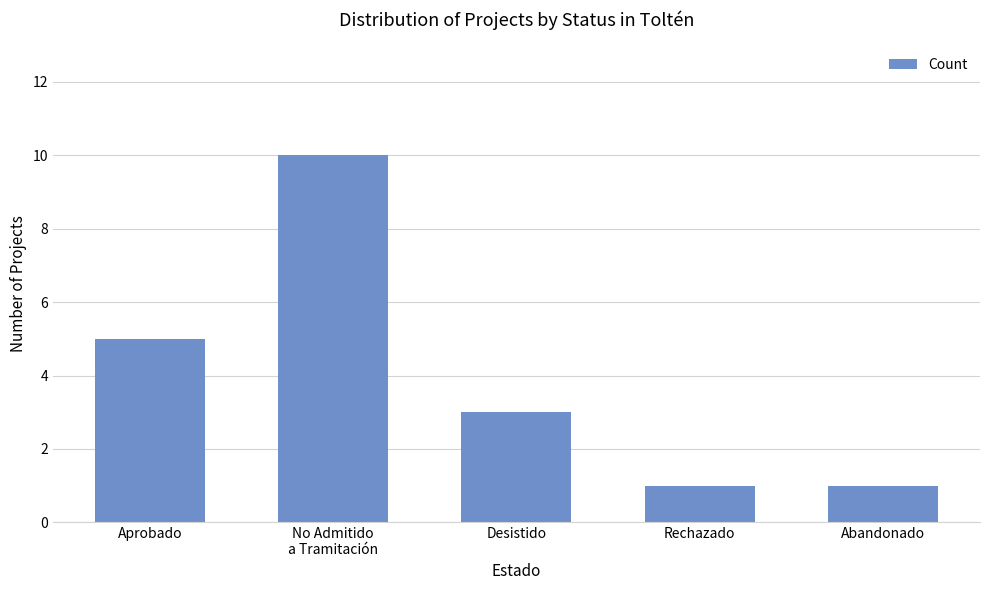

Read the value at No Admitido
a Tramitación.

10